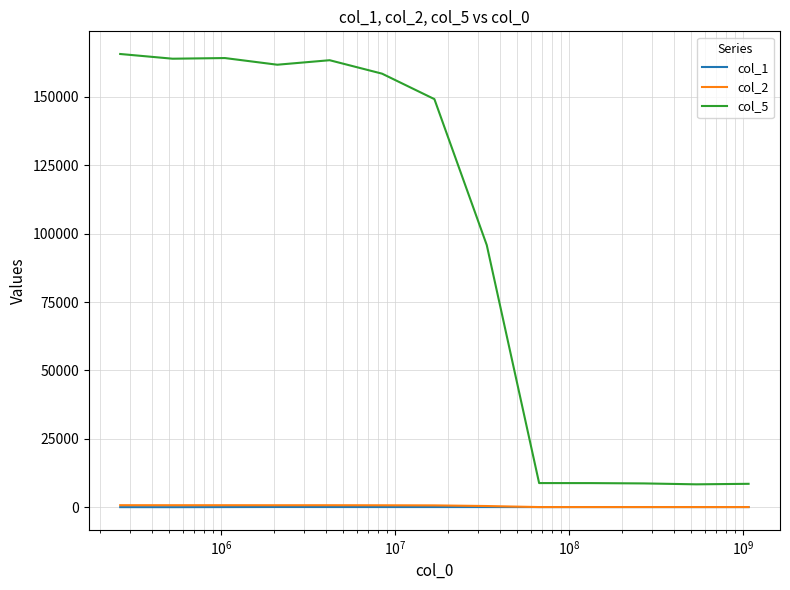

What is the lowest value of the col_5 series?

8350.0